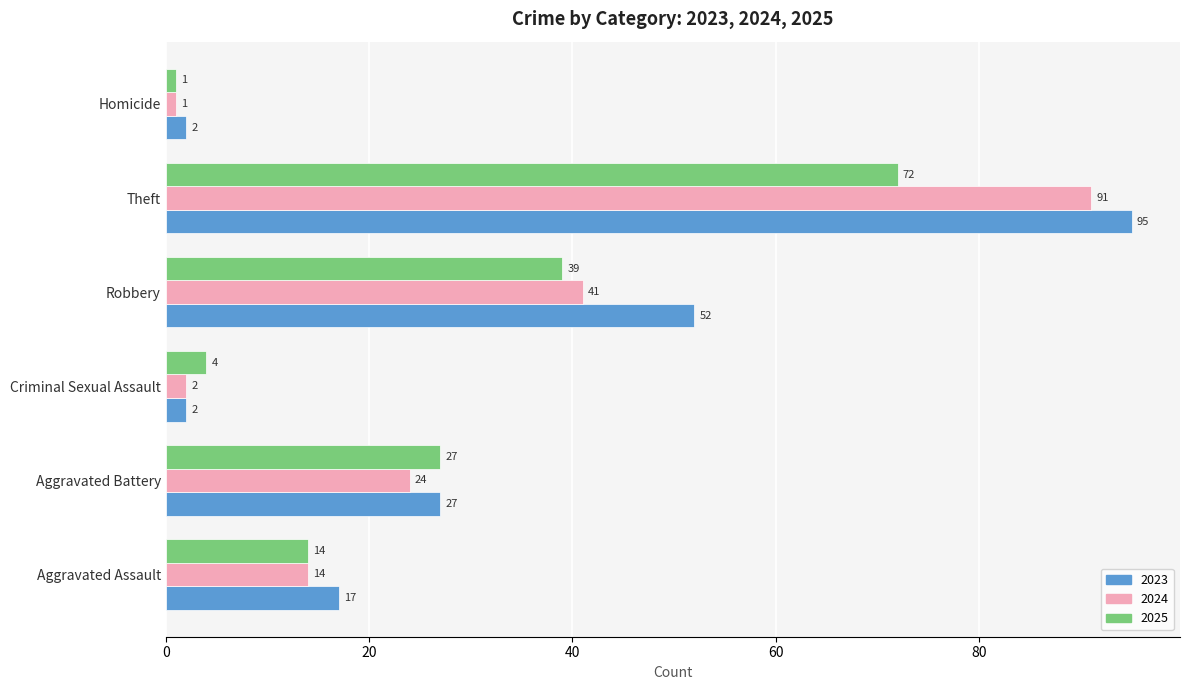

Which series has the widest spread of values?

2023